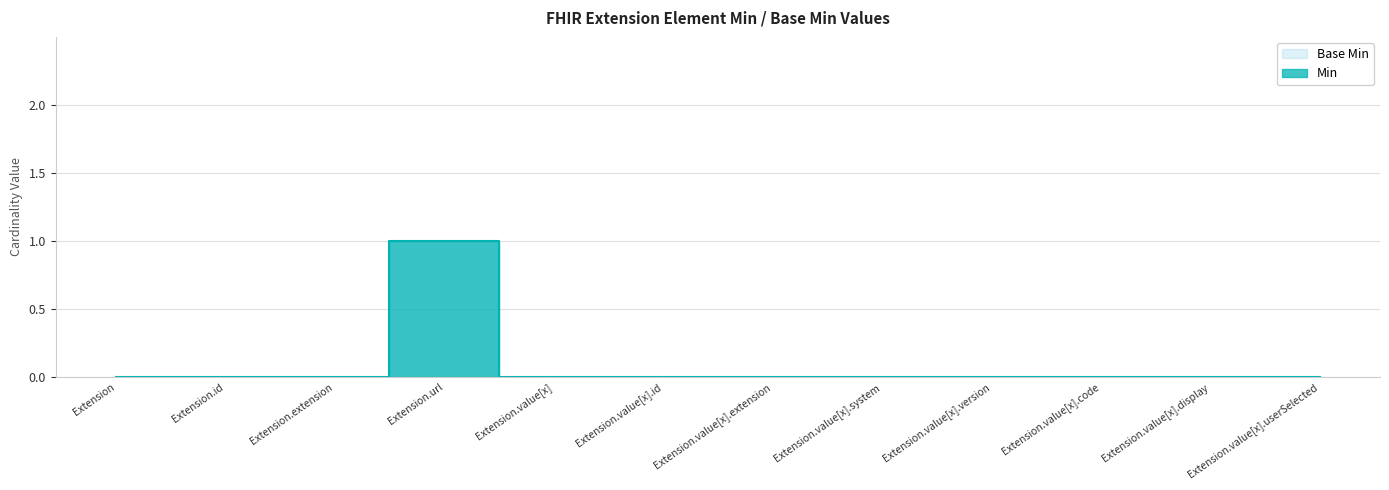

What is the difference between the maximum and second lowest values in the Base Min series?

1